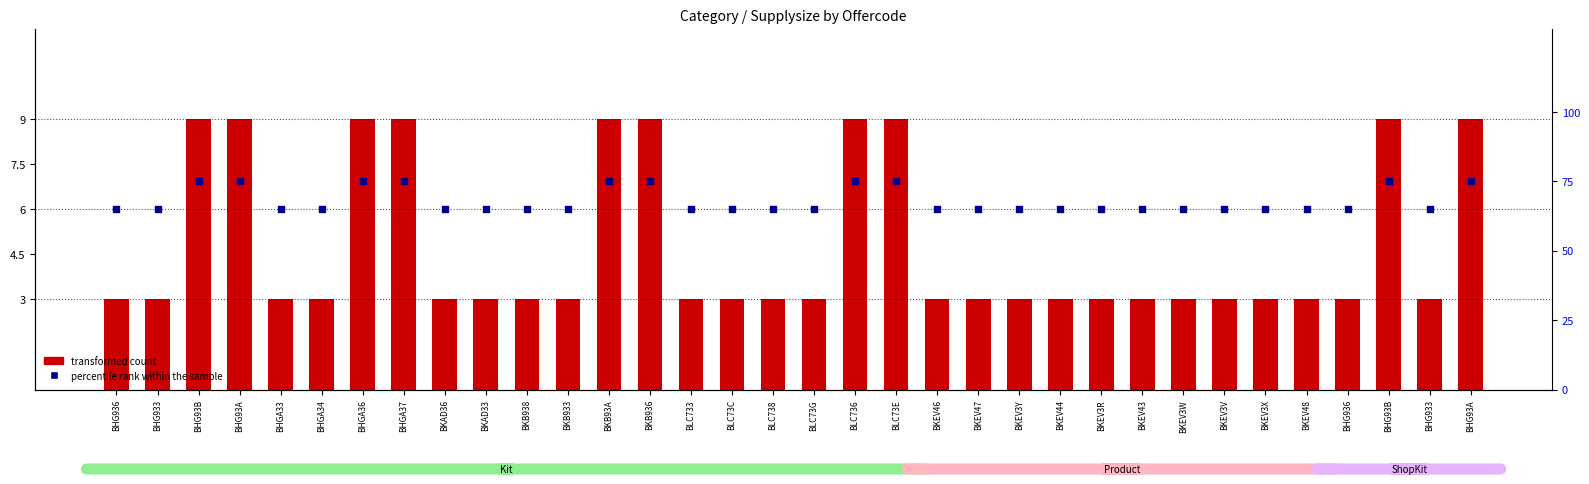

Which series has the largest total across all categories?

percentile rank within the sample